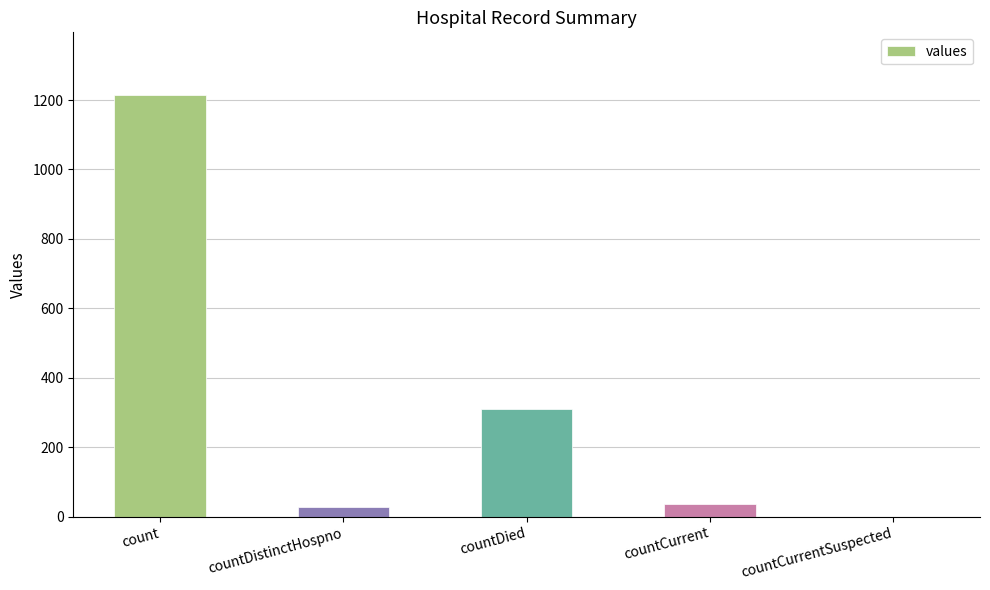

What is the greatest value displayed?

1213